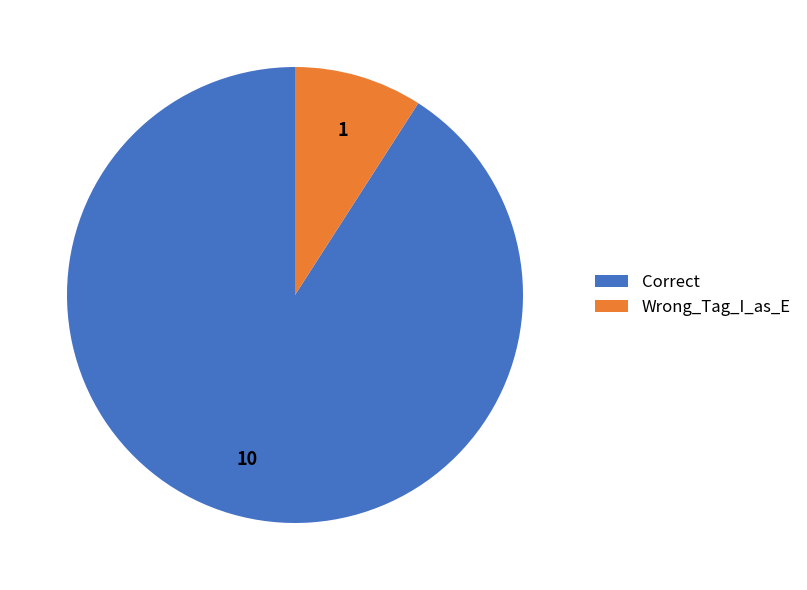

Between Wrong_Tag_I_as_E and Correct, which is larger?

Correct